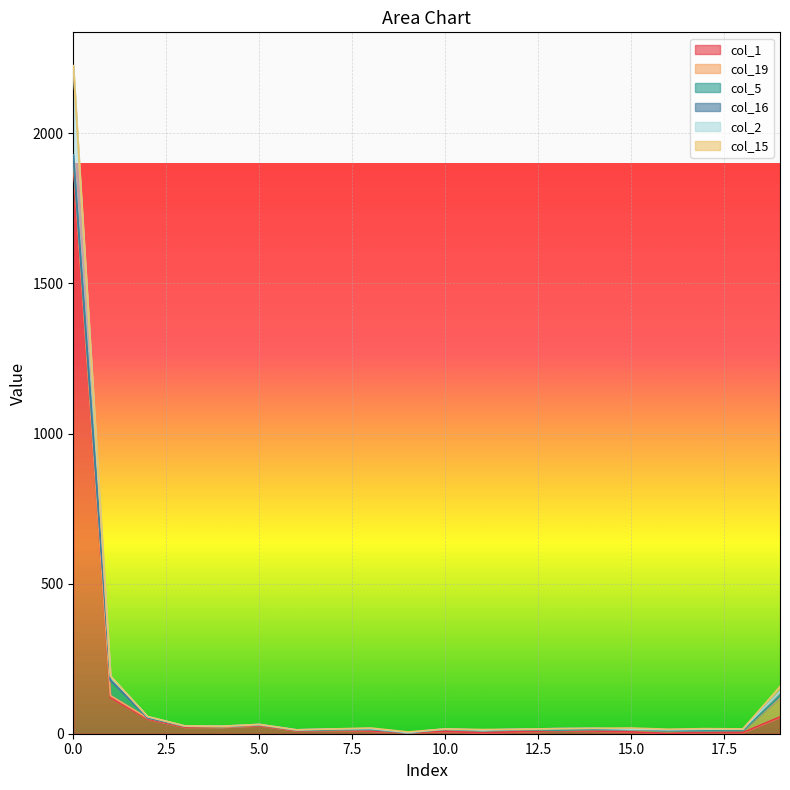

Is it true that col_16 equals 1 at 10?

True